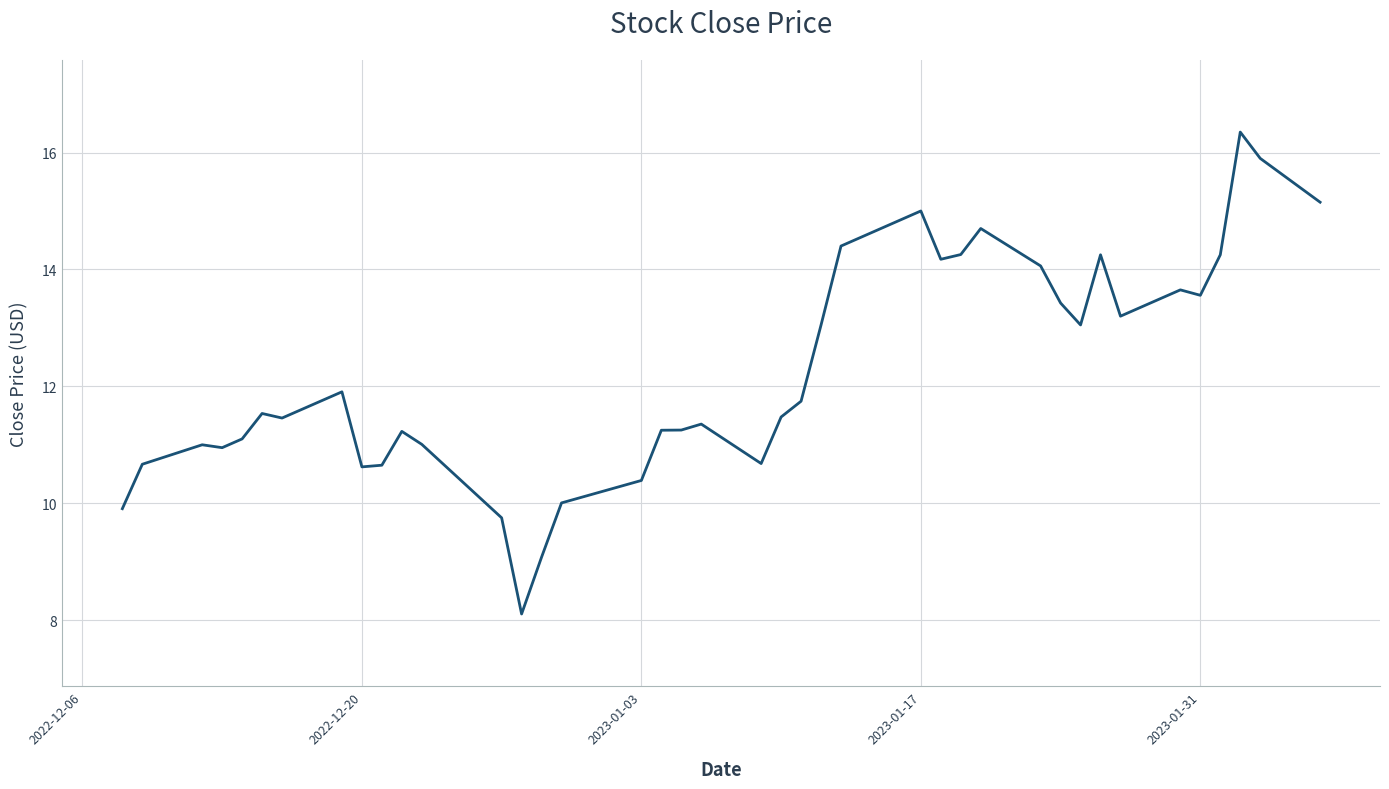

True or false: there are more than 1 points higher than both neighbors.

True